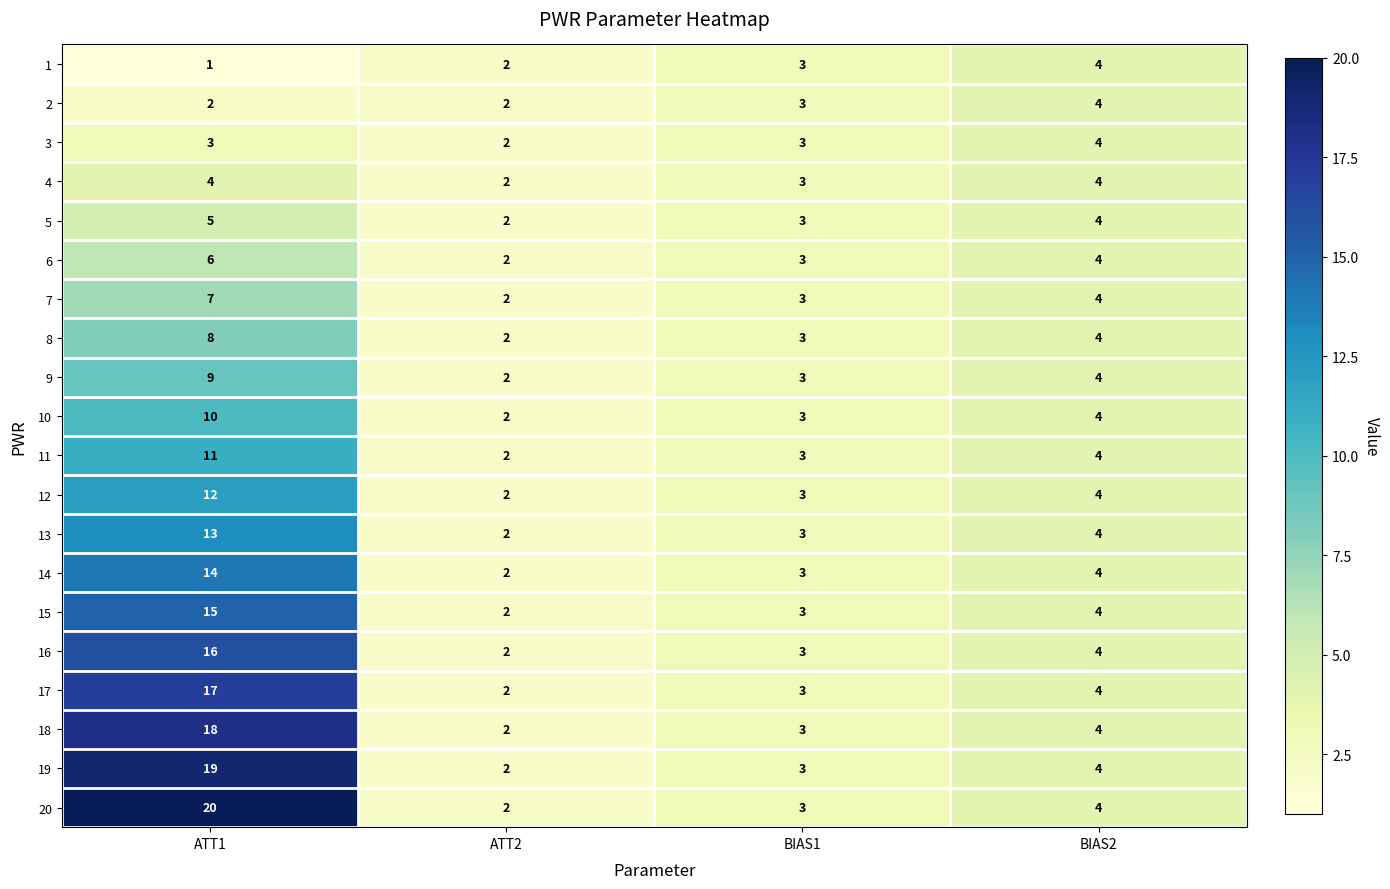

Which category has the lowest value across all series?

ATT1